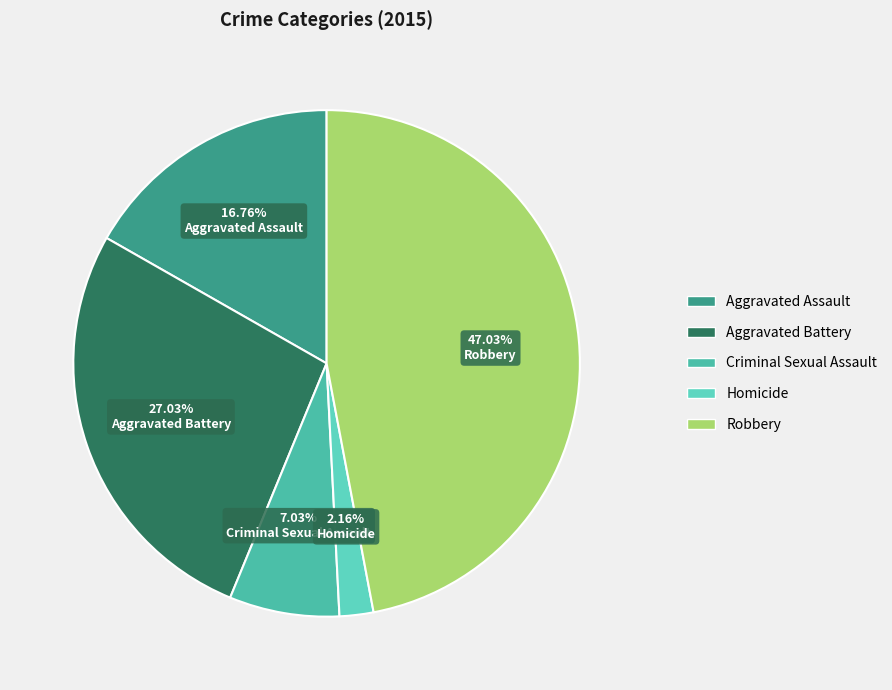

To the nearest percent, what percentage of the pie is Homicide?

2%